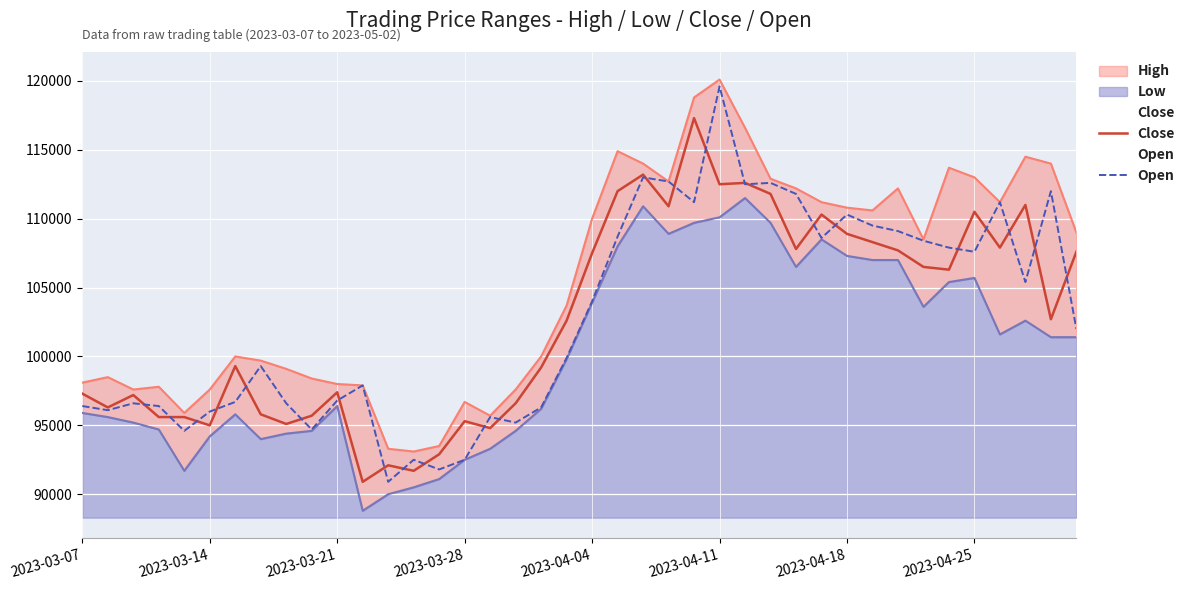

How many lines are shown in the chart?

2